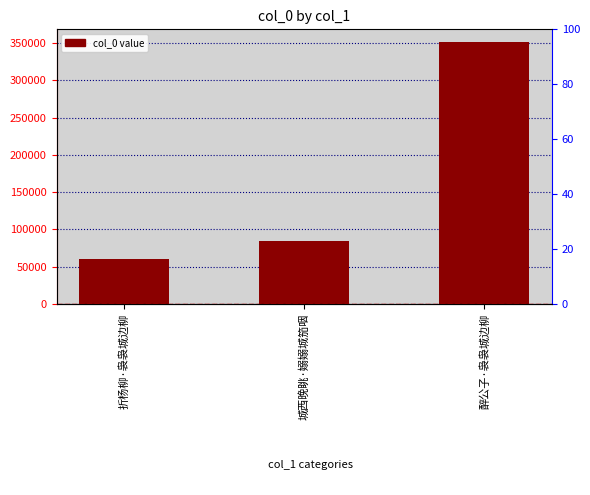

Rank the categories by value from lowest to highest.

折杨柳·袅袅城边柳, 城西晚眺·嫋嫋城笳咽, 醉公子·袅袅城边柳